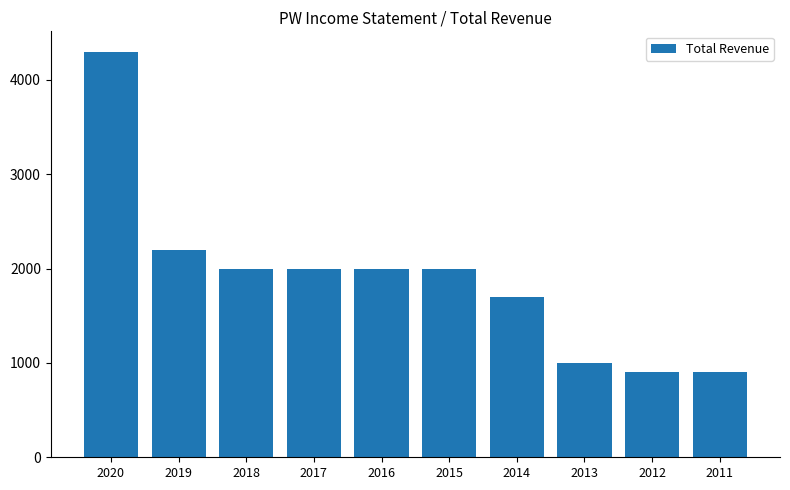

What is the minimum value shown in the chart?

900